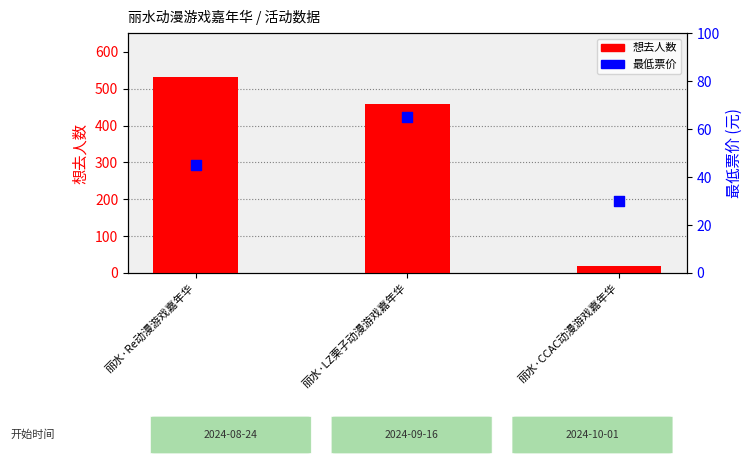

Which series has the largest total across all categories?

想去人数